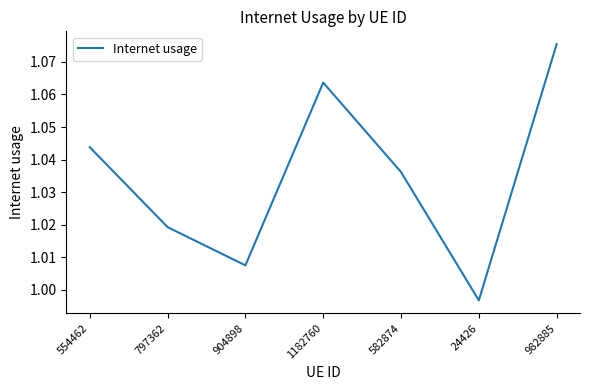

The value at 24426 is 1.5. True or false?

False